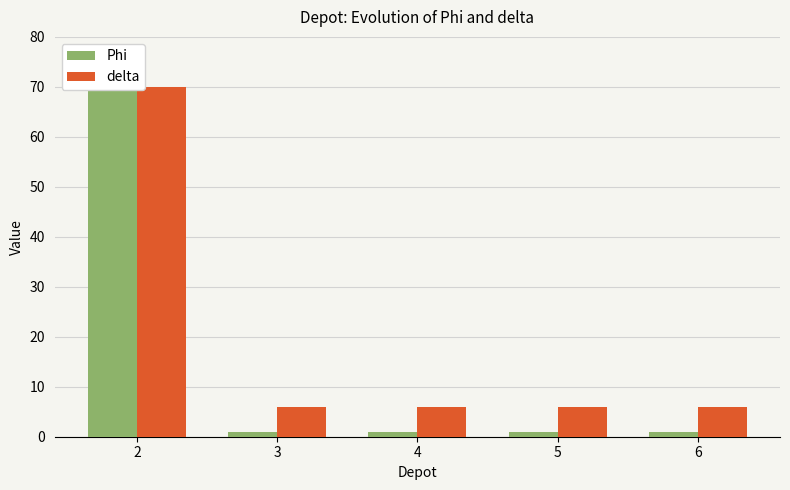

At which category does the chart reach its peak across all series?

2